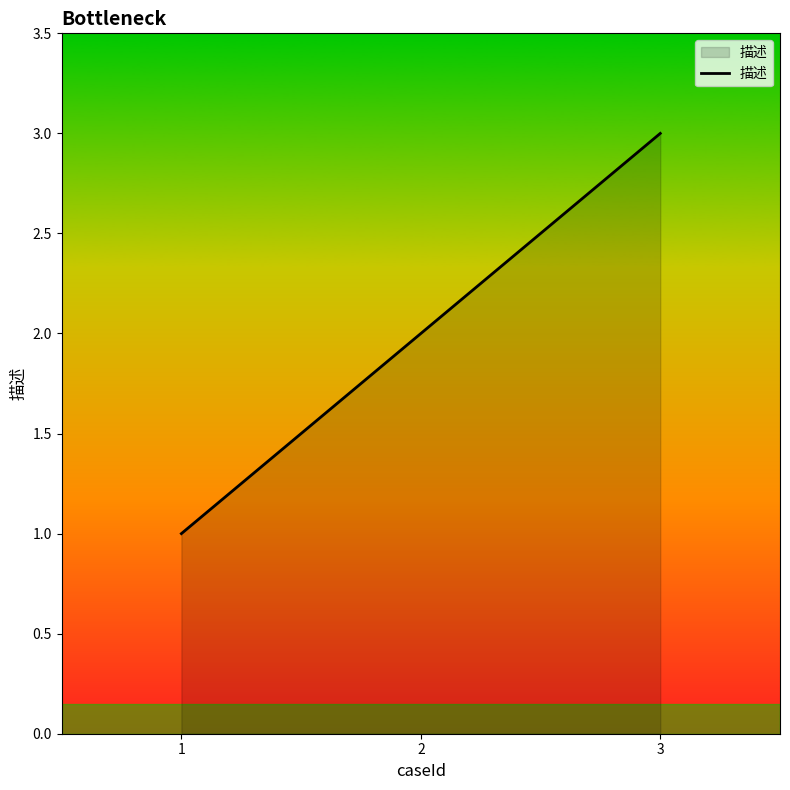

What is the difference between the values at 3 and 2?

1